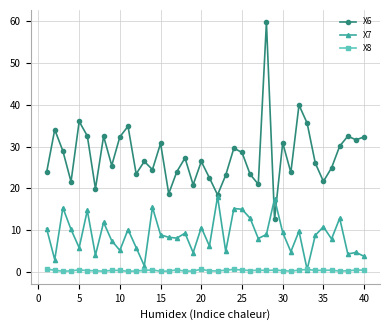

Which series has the largest range (max minus min)?

X6